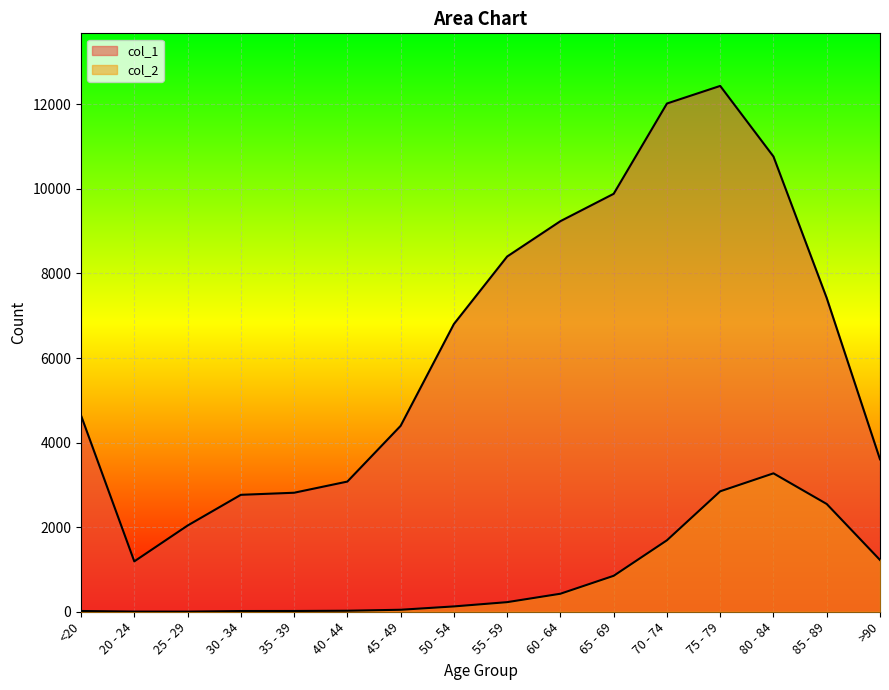

What are all the series names shown in the legend?

col_1, col_2